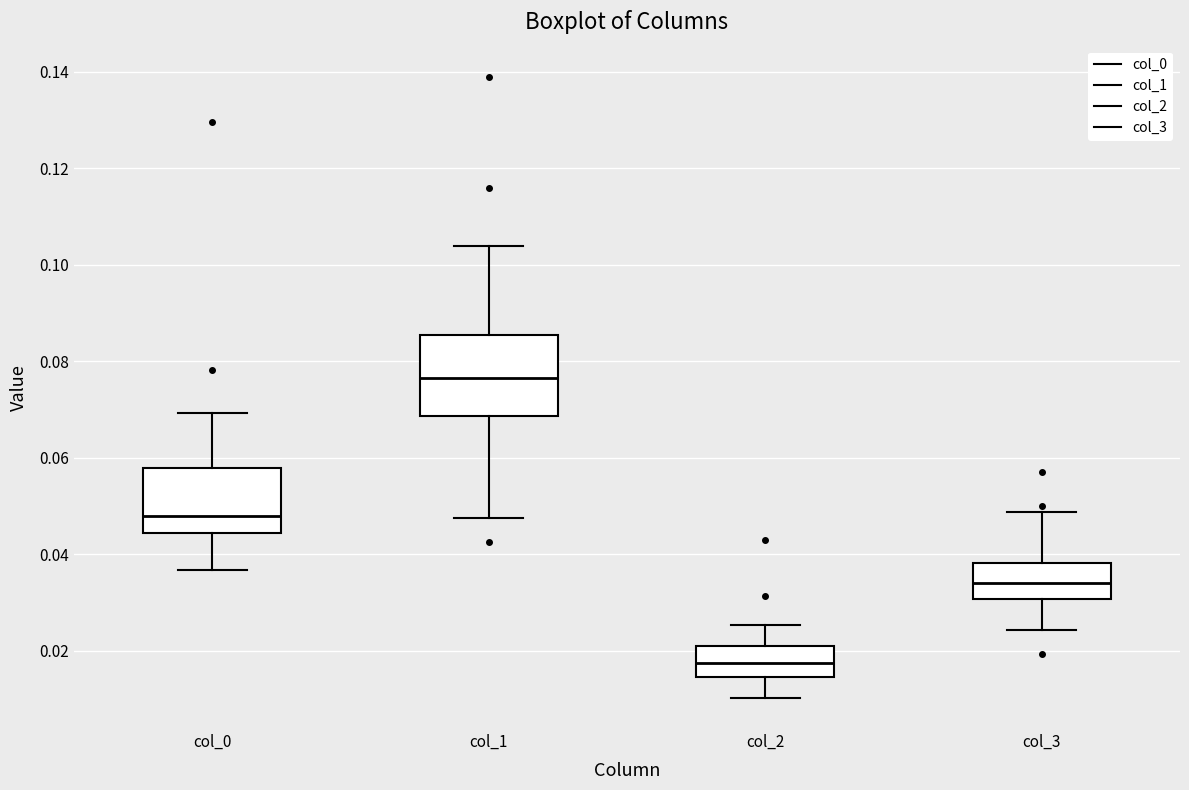

Reading left to right, read every box against the y-axis: the position of its median line, the range the box covers, and the ends of its whiskers. The values are not printed on the chart, so give them approximately, as read against the axis.

col_0: median 0.048, box 0.044 to 0.058, whiskers 0.036 to 0.070
col_1: median 0.076, box 0.068 to 0.086, whiskers 0.048 to 0.104
col_2: median 0.018, box 0.014 to 0.022, whiskers 0.010 to 0.026
col_3: median 0.034, box 0.030 to 0.038, whiskers 0.024 to 0.048